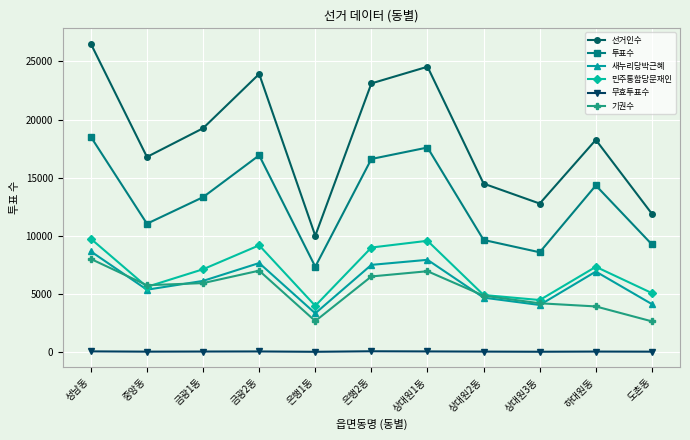

What are all the series names shown in the legend?

선거인수, 투표수, 새누리당박근혜, 민주통합당문재인, 무효투표수, 기권수